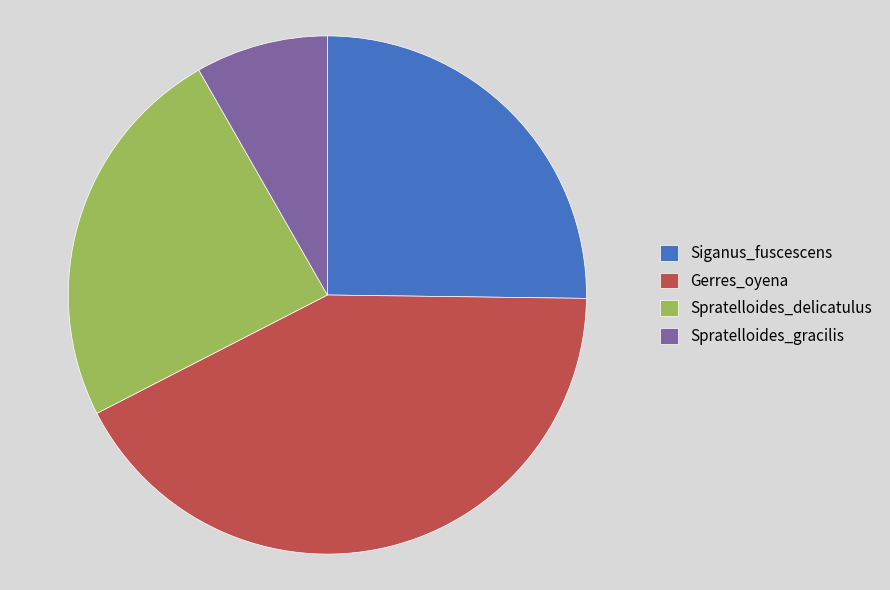

True or false: Siganus_fuscescens accounts for 17% of the total.

False